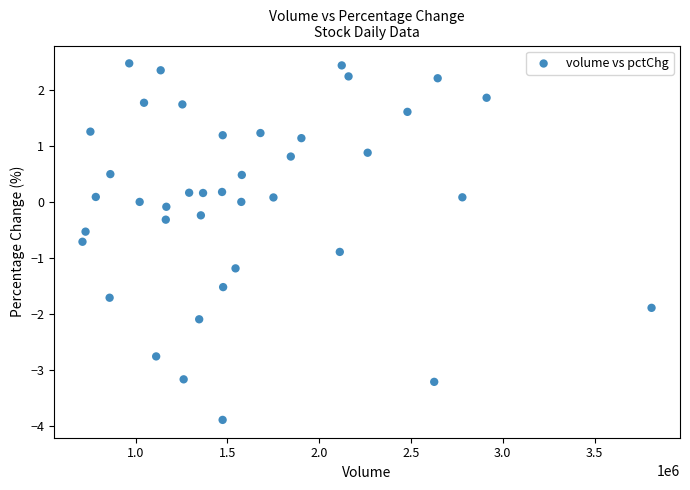

What is the range of X values (max minus min)?

3100073.0